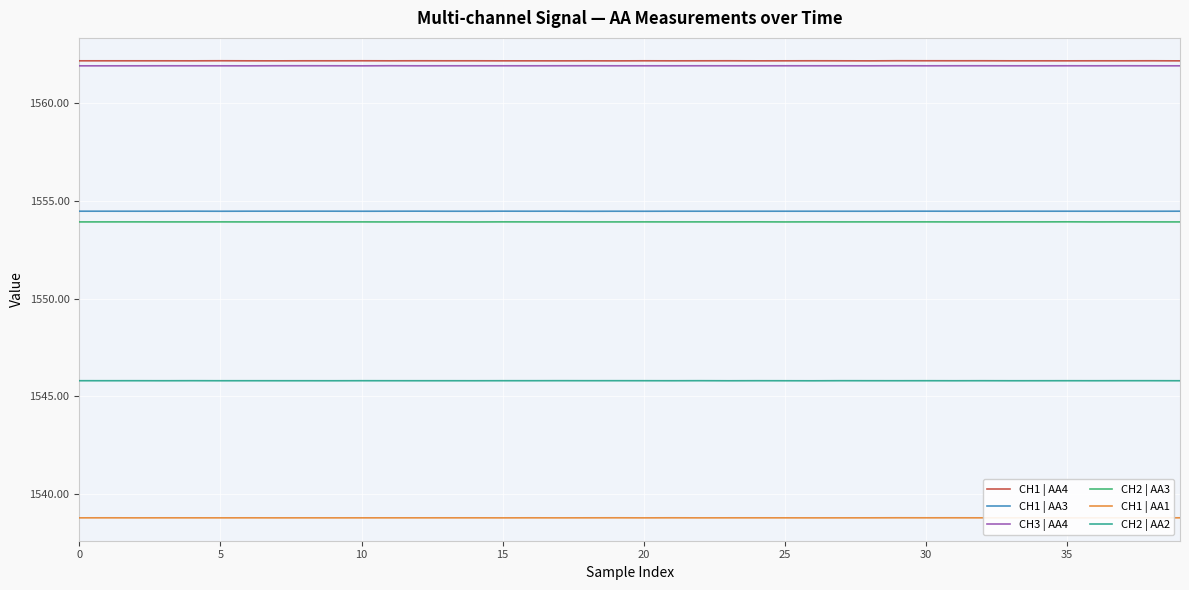

Rank the series by their maximum value, from lowest to highest.

CH1 | AA1, CH2 | AA2, CH2 | AA3, CH1 | AA3, CH3 | AA4, CH1 | AA4